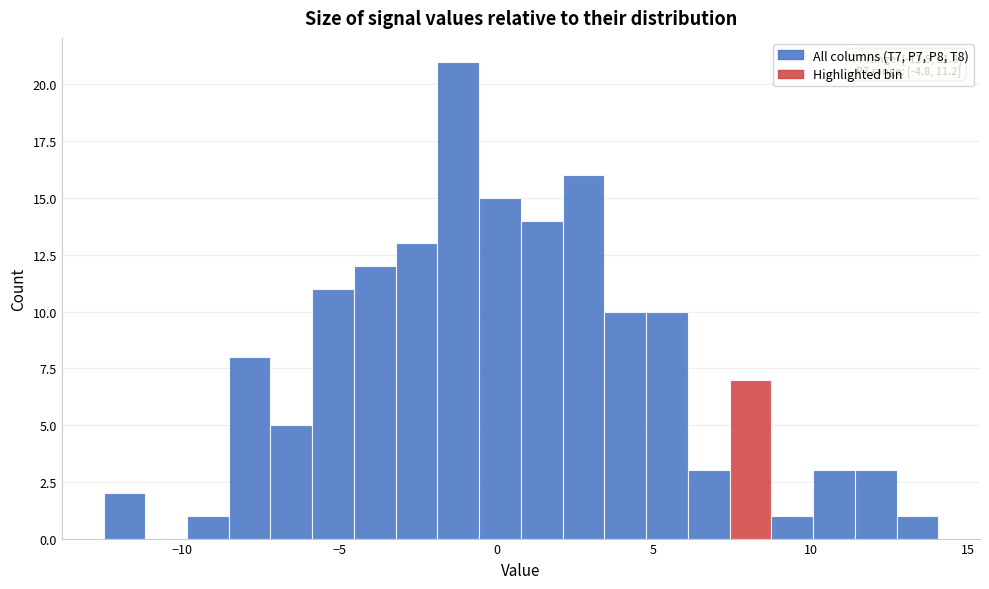

Read against the x-axis, roughly where is the centre of the tallest bar?

-1.0